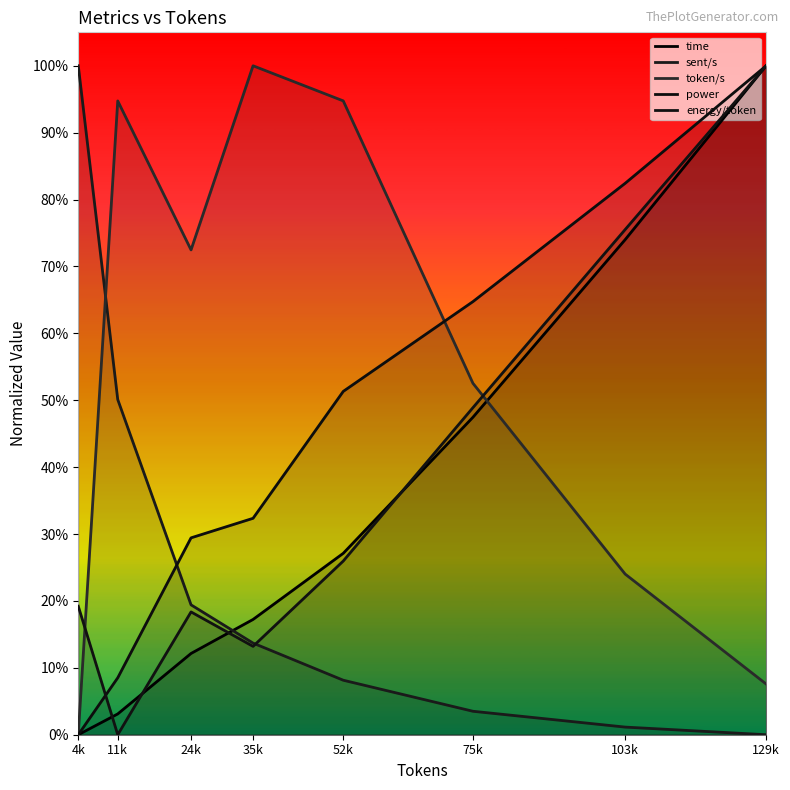

What is the label of the 5th point from the right?

35k